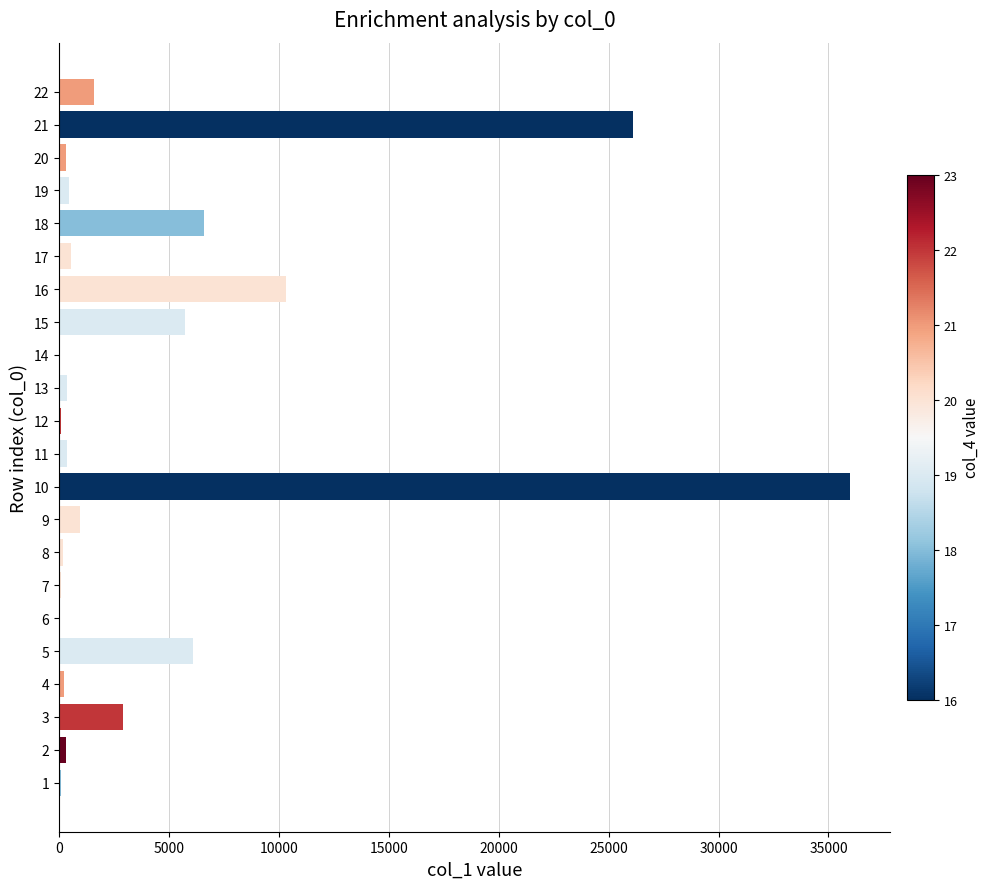

Is it true that the value at 22 is 1614.7?

True